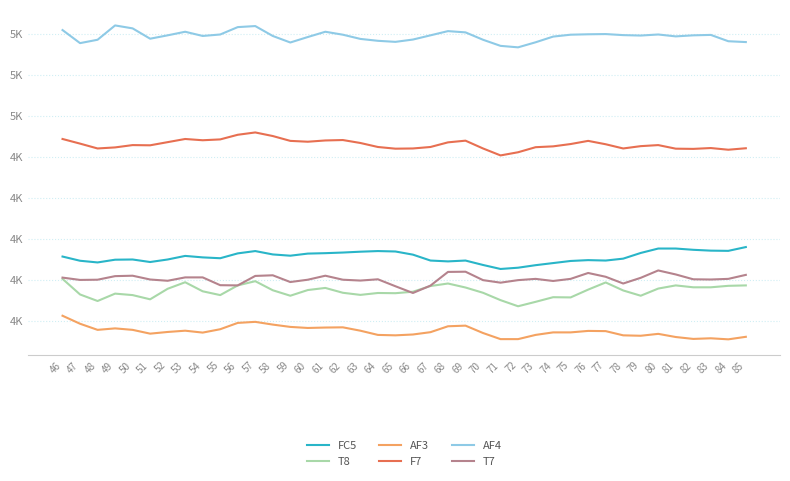

Does the chart display data point markers on the line(s)?

No